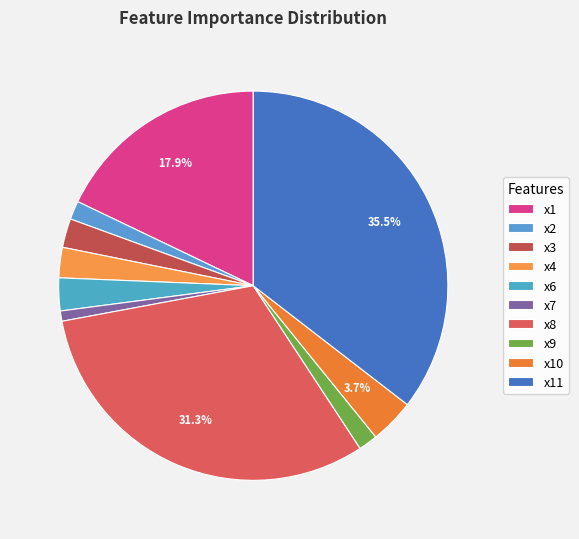

To the nearest percent, what portion does x3 represent?

2%